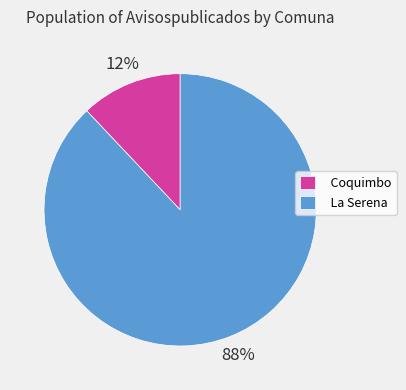

How many slices are in this pie chart?

2